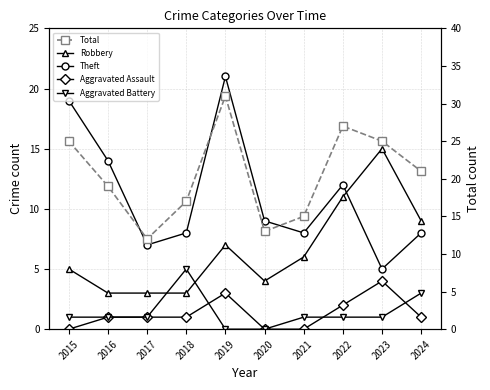

What is the value of the Theft point at the 5th from the left?

21